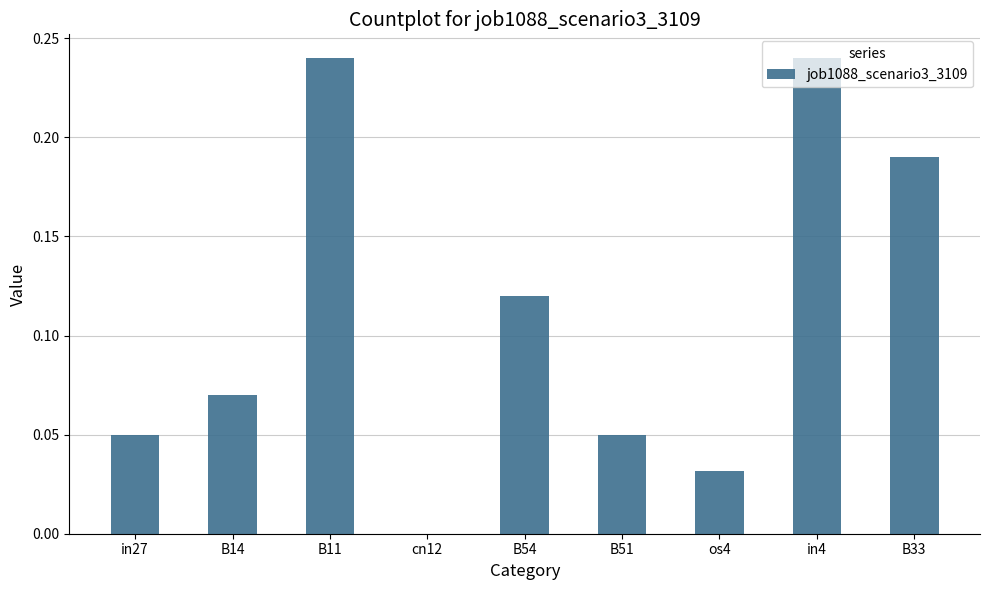

The chart shows a value of 0.0 at B51. True or false?

True